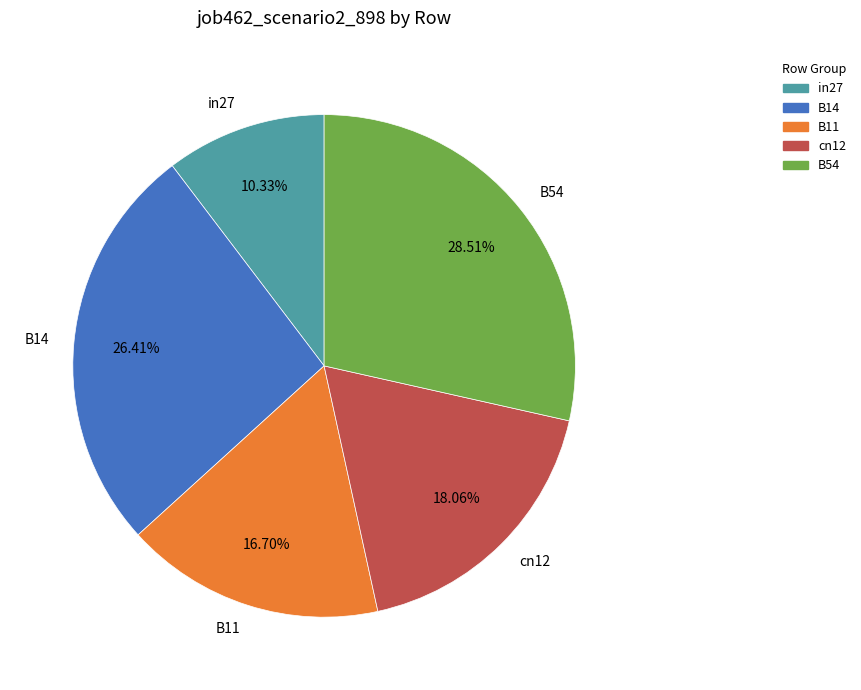

The B11 slice represents 17% of the pie. True or false?

True